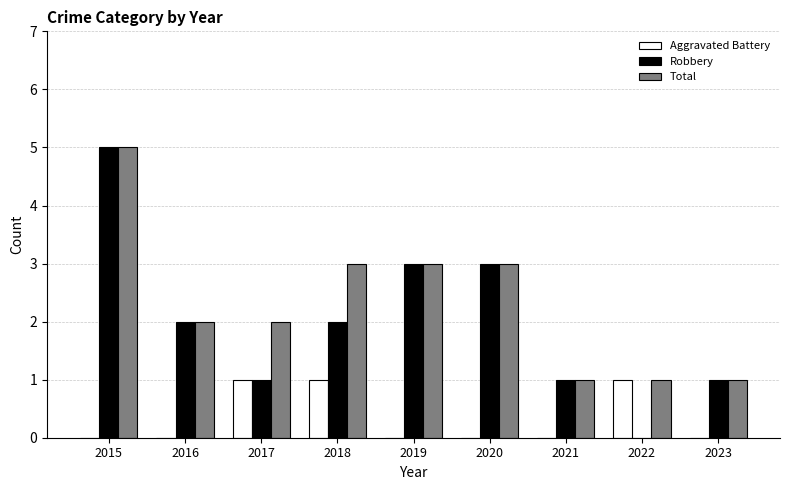

Reading left to right, extract all data points from this chart.

Aggravated Battery: 2015=0	2016=0	2017=1	2018=1	2019=0	2020=0	2021=0	2022=1	2023=0
Robbery: 2015=5	2016=2	2017=1	2018=2	2019=3	2020=3	2021=1	2022=0	2023=1
Total: 2015=5	2016=2	2017=2	2018=3	2019=3	2020=3	2021=1	2022=1	2023=1